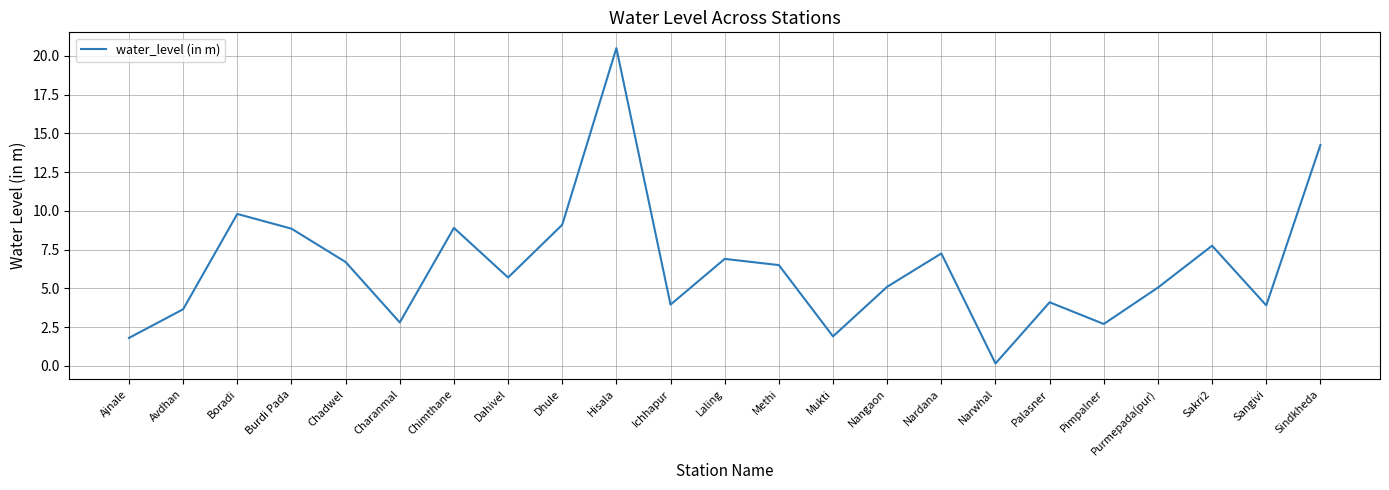

At which category does the data reach its first local valley?

Charanmal